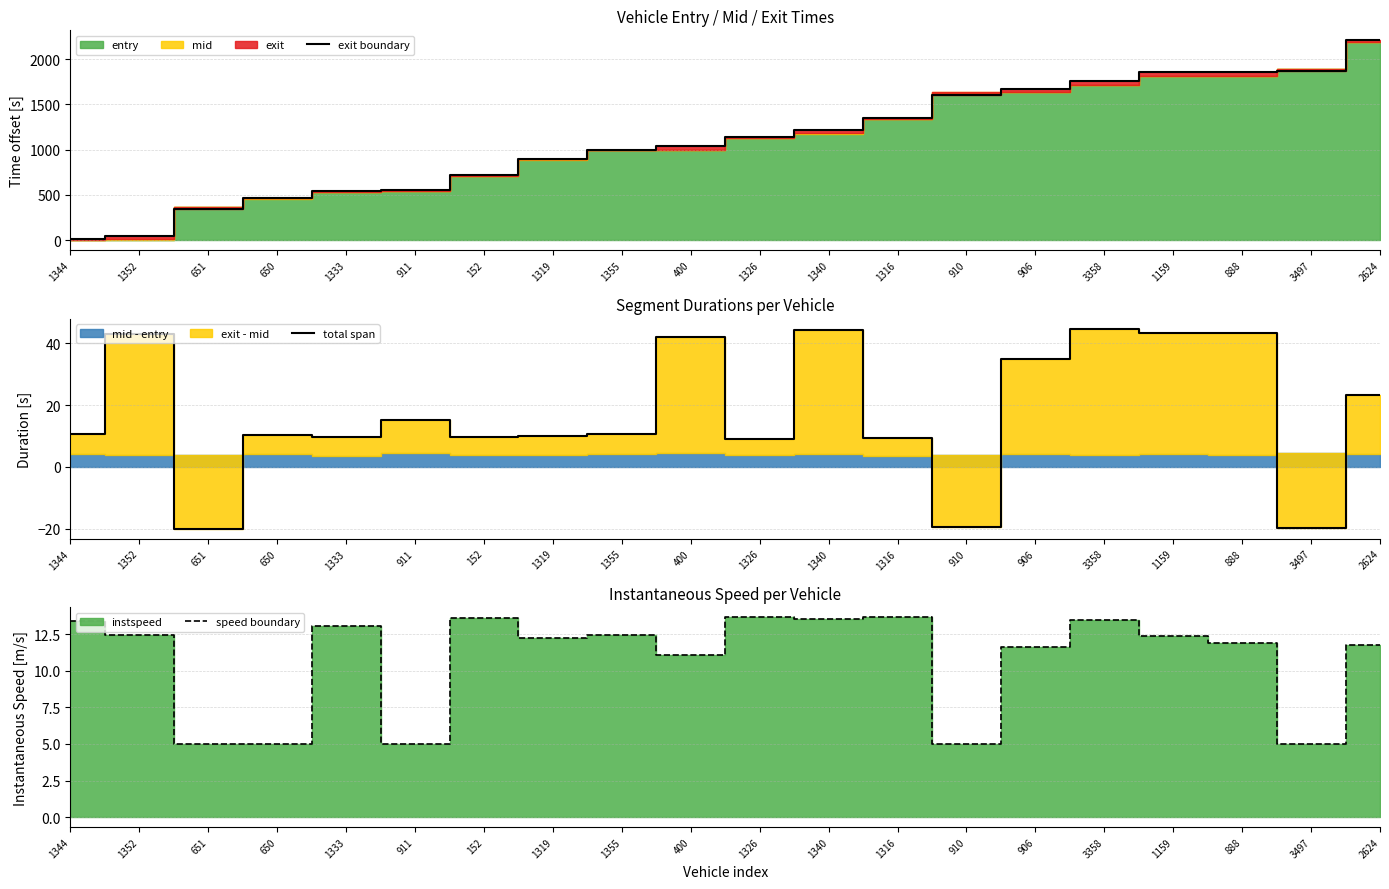

What is the label of the 13th point from the left?

1316